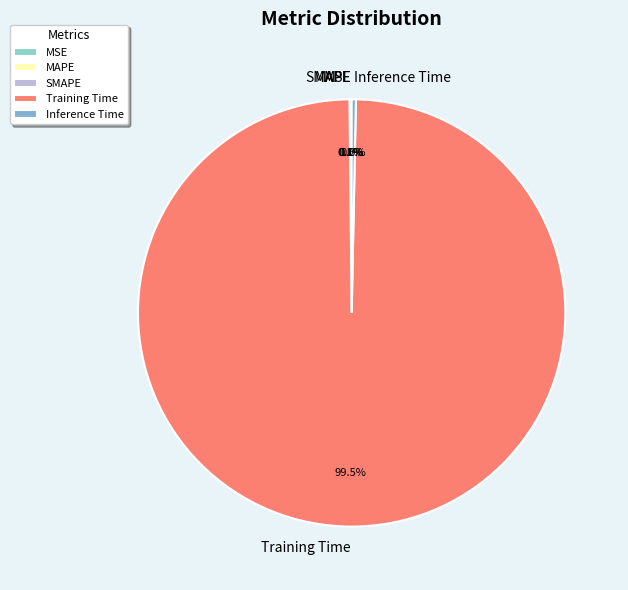

Is there any slice that represents more than half of the pie?

Yes